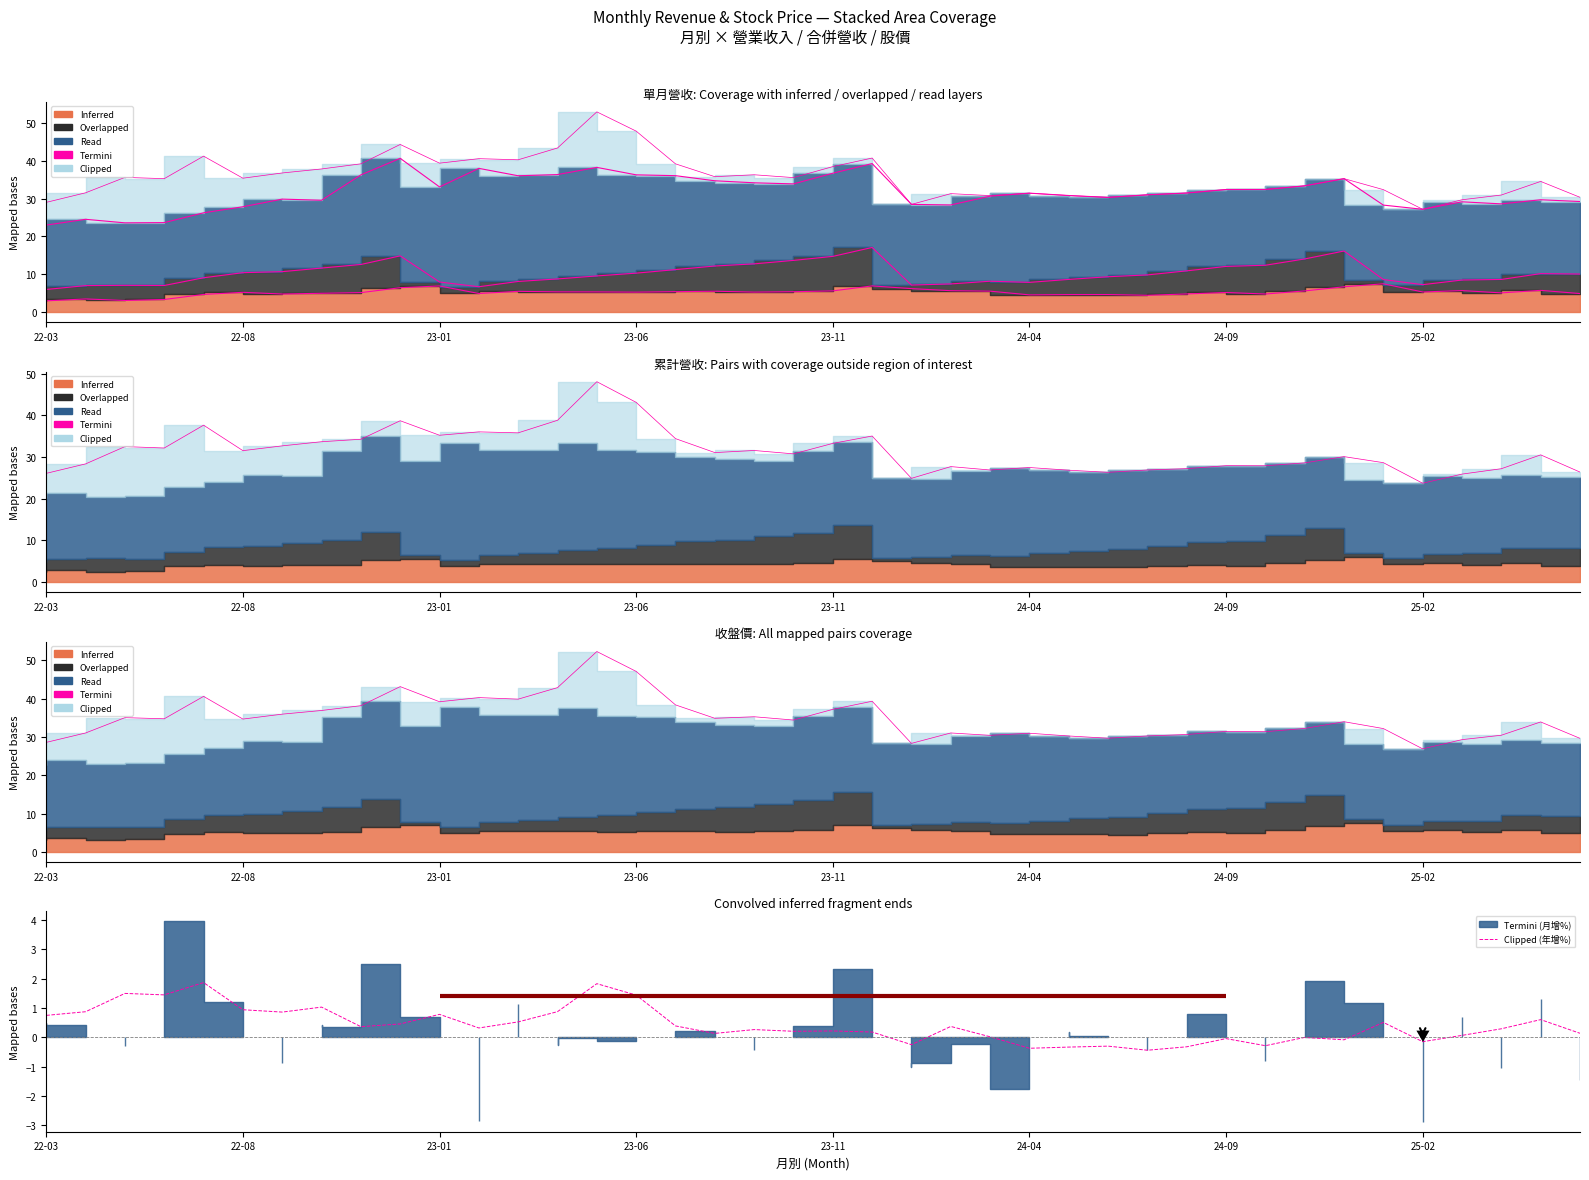

What is the total value across all series at 31?

32.1